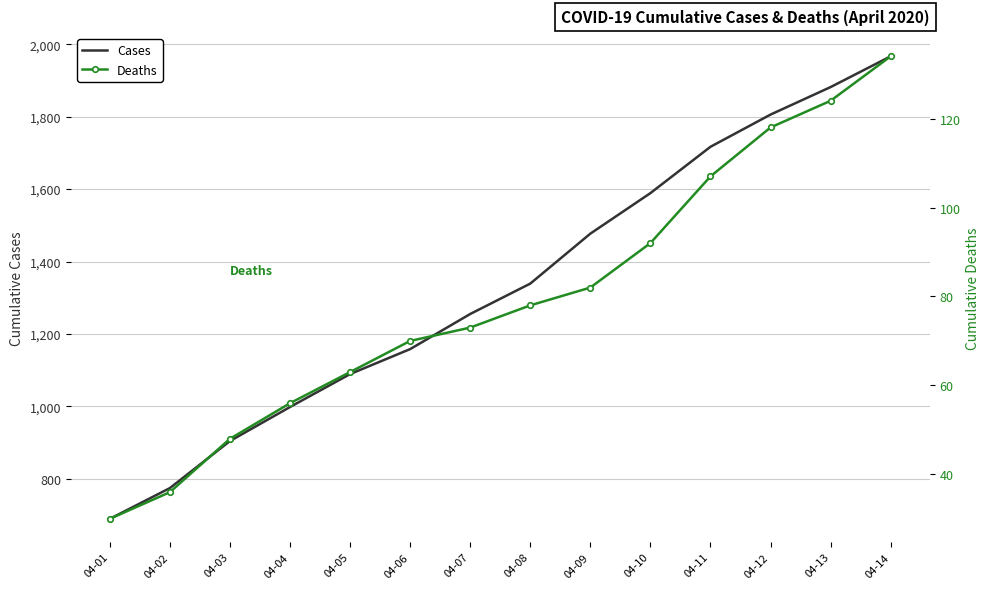

What are all the series names shown in the legend?

Cases, Deaths